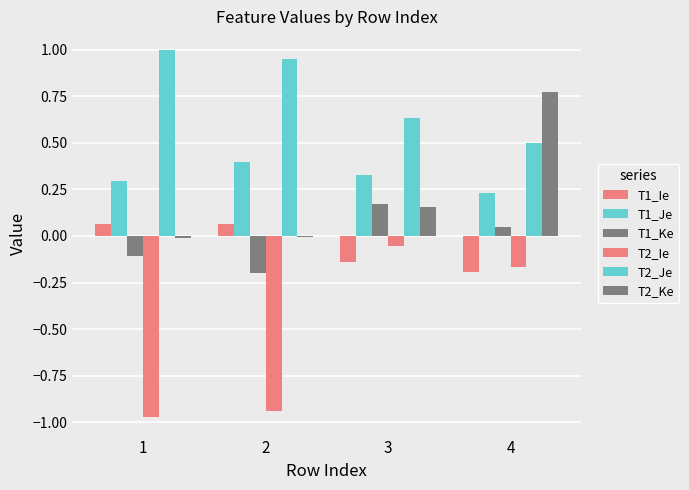

What is the value of the T1_Ie bar at the 2nd from the left?

0.1